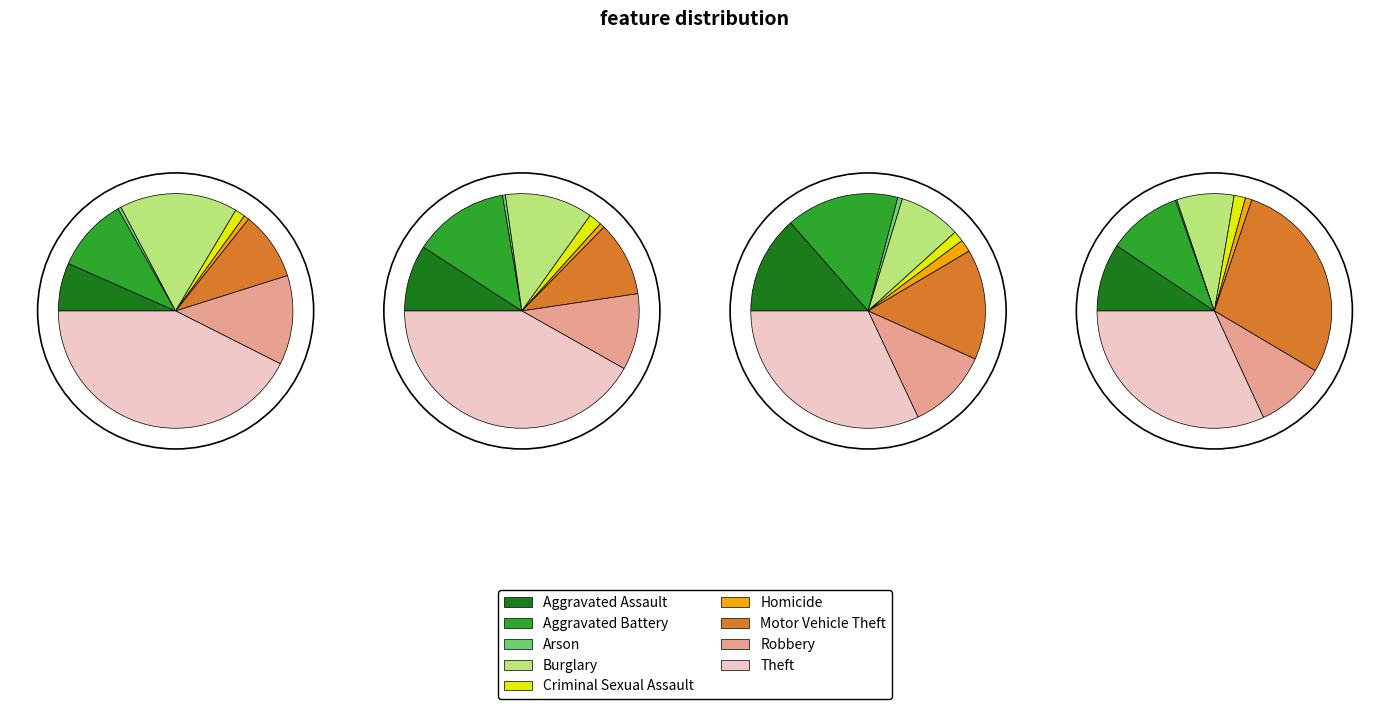

To the nearest percent, what percentage of the pie is Aggravated Battery?

16%